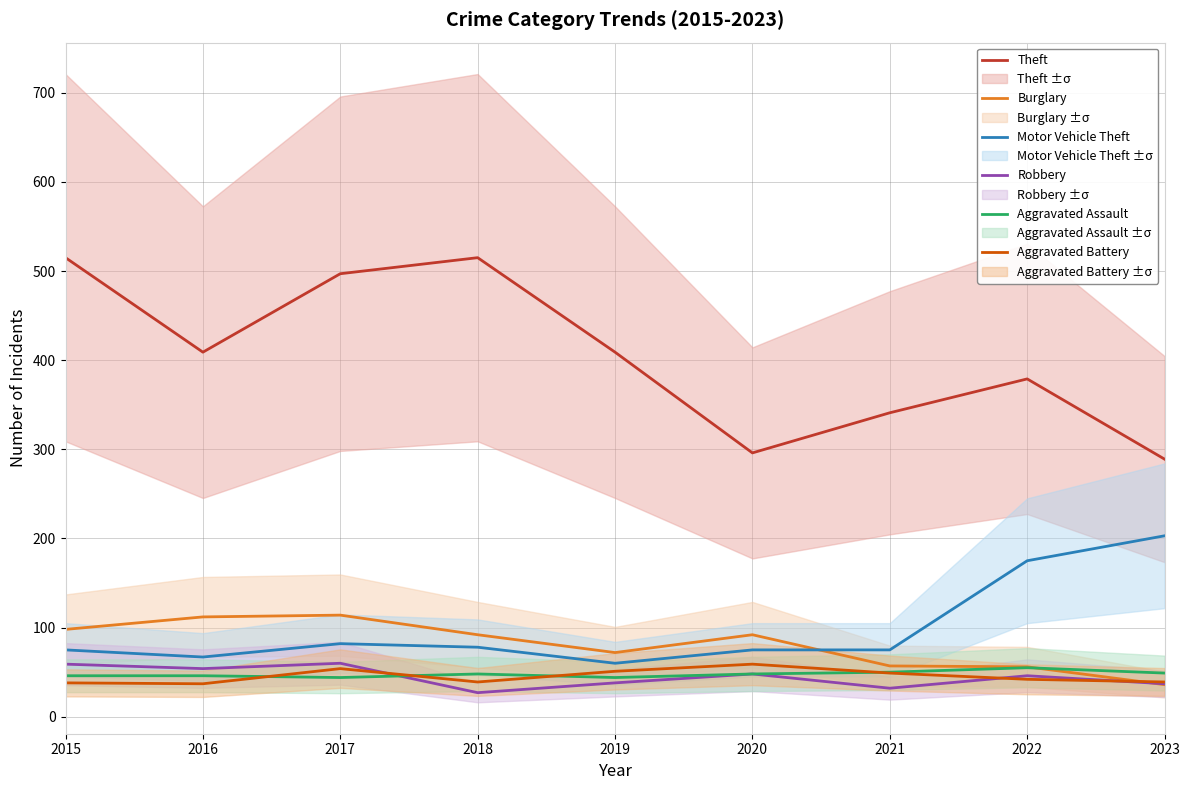

Is the value of Robbery at 2019 greater than the value of Motor Vehicle Theft at 2022?

No